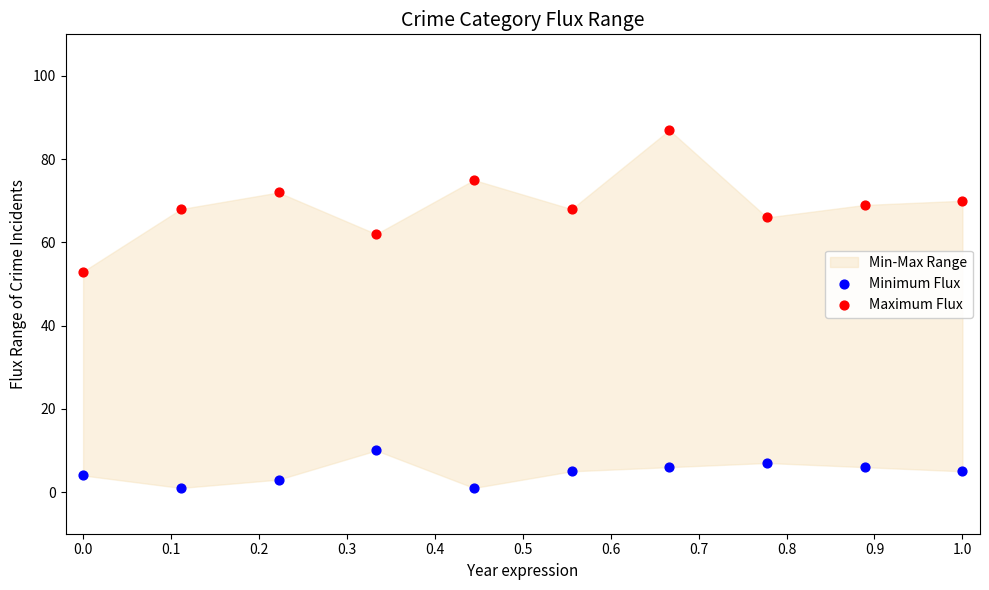

Which series reaches the maximum Y coordinate?

Maximum Flux